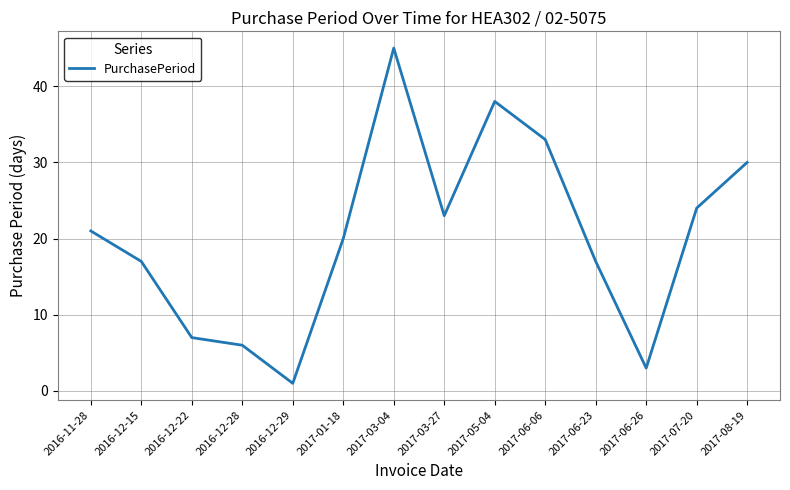

The chart shows a value of 3 at 2017-06-26. True or false?

True